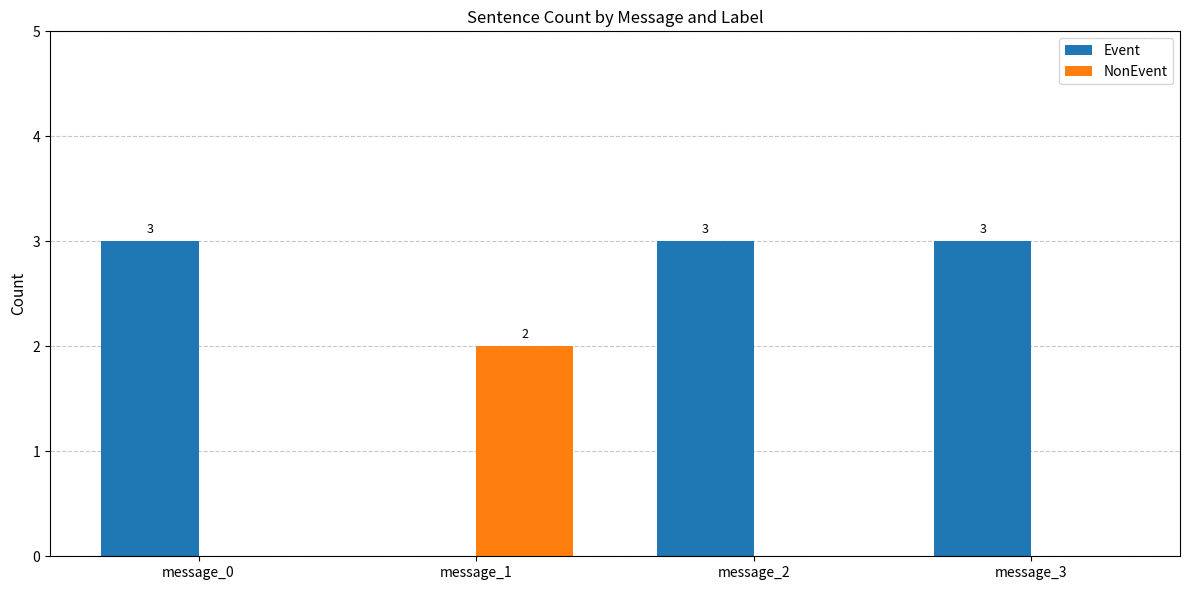

At which label is Event closest to 1?

message_1